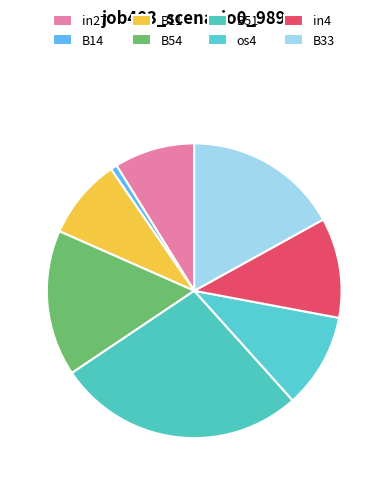

True or false: in27 accounts for 16% of the total.

False